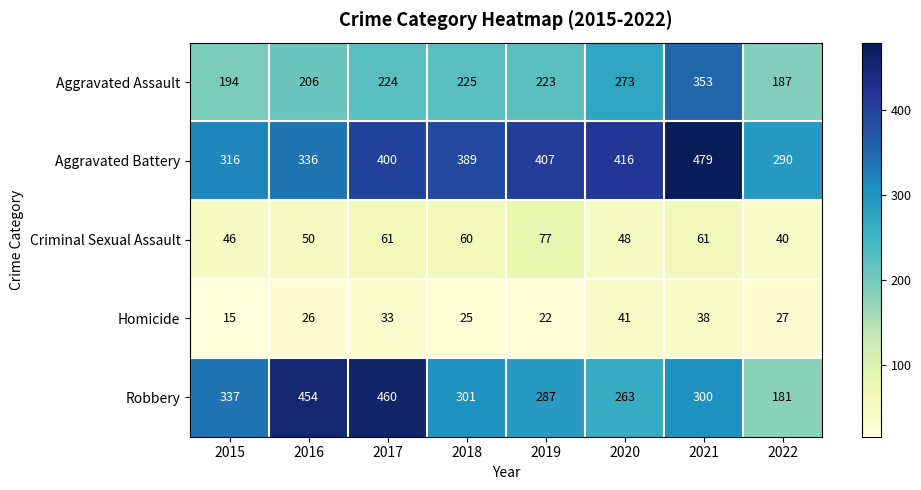

At which label is Homicide closest to 28?

2022